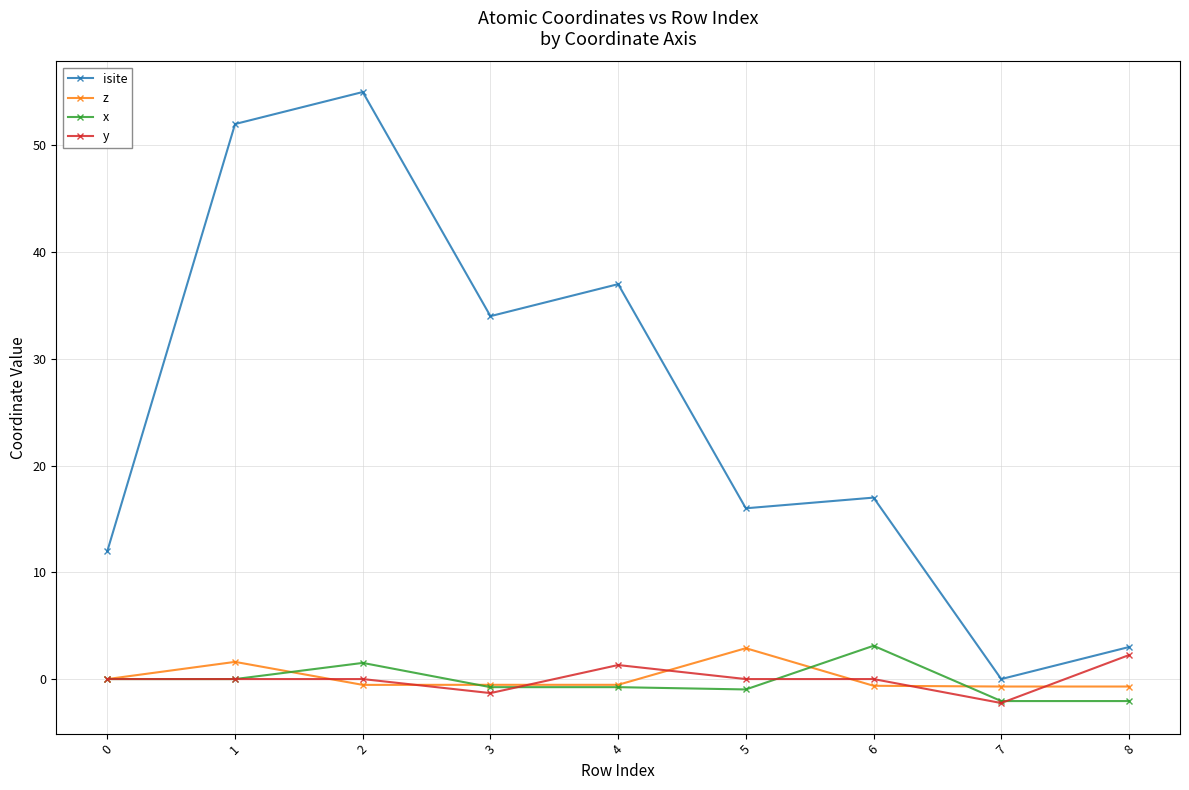

Between 0 and 1, which series saw the biggest shift?

isite